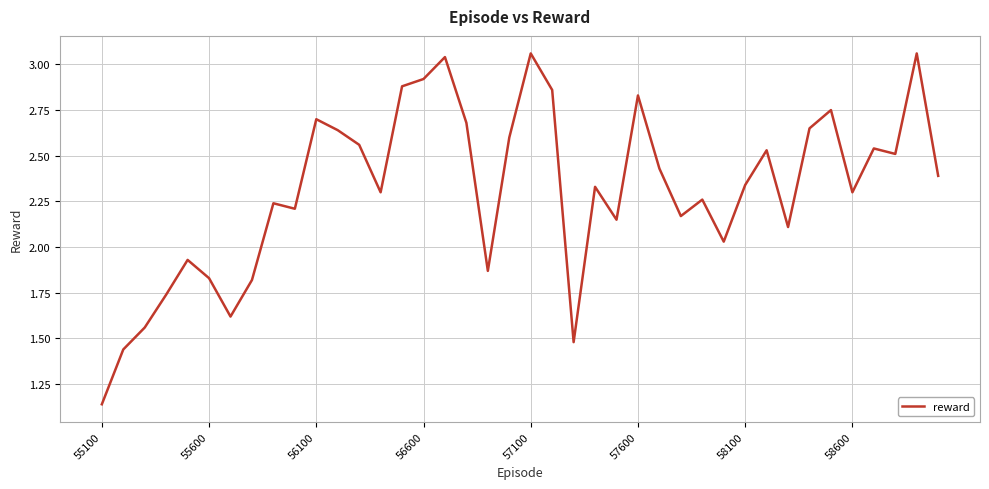

How many lines are shown in the chart?

1